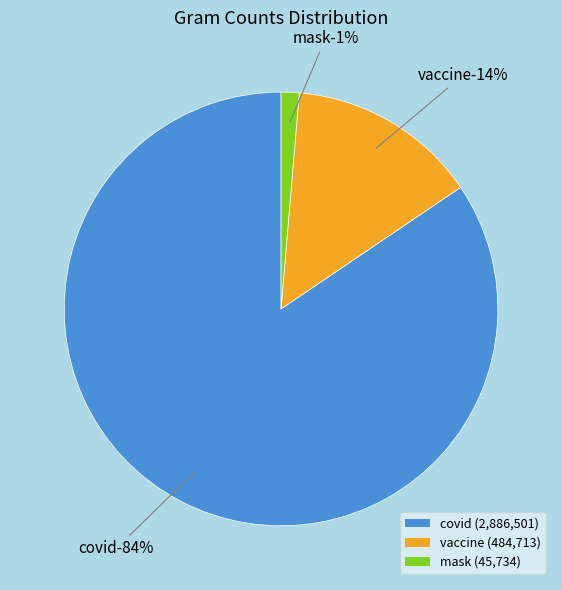

Between vaccine and covid, which is larger?

covid